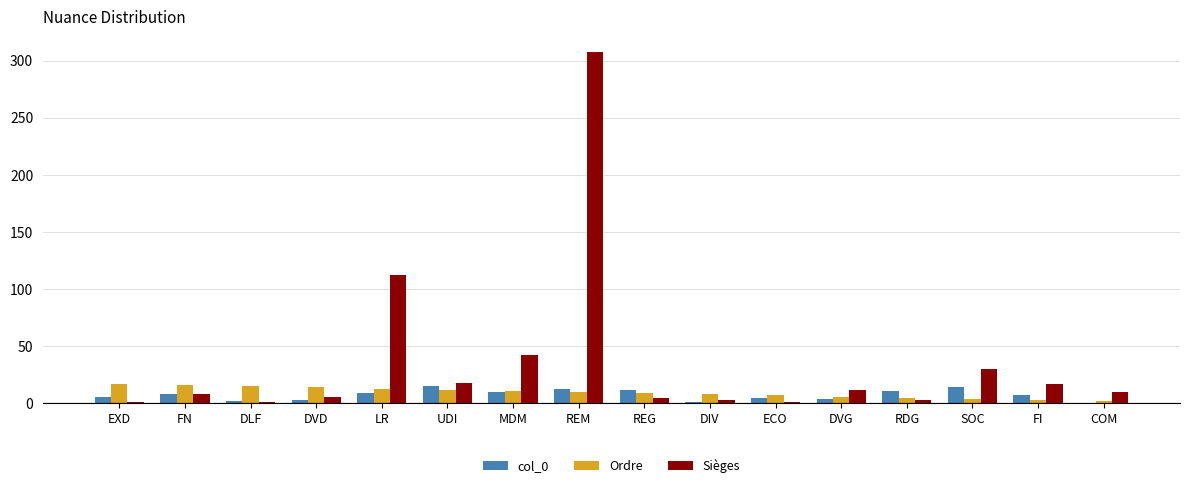

At which category is the sum across all series the highest?

REM